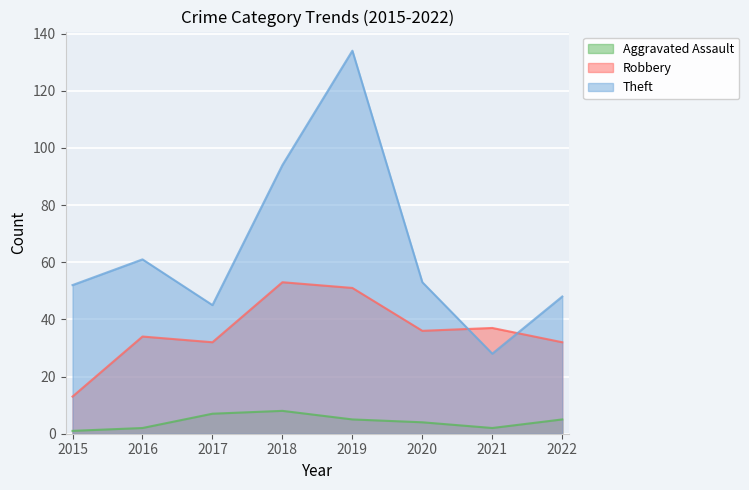

The Theft series shows 83 at 2016. True or false?

False